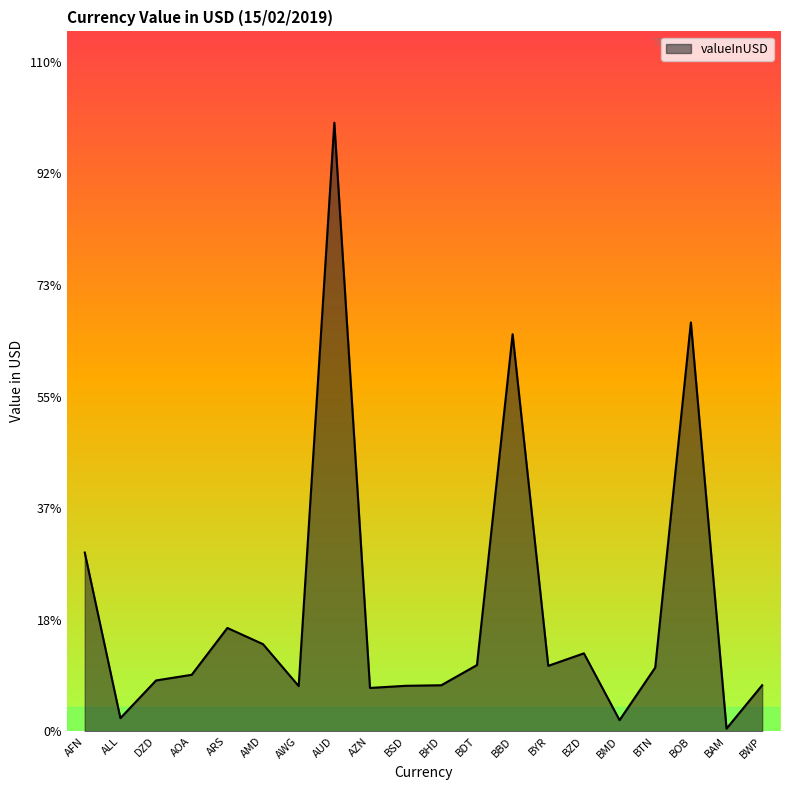

List the labels in order of value, largest first.

AUD, BOB, BBD, AFN, ARS, AMD, BZD, BDT, BYR, BTN, AOA, DZD, BWP, BHD, BSD, AWG, AZN, ALL, BMD, BAM